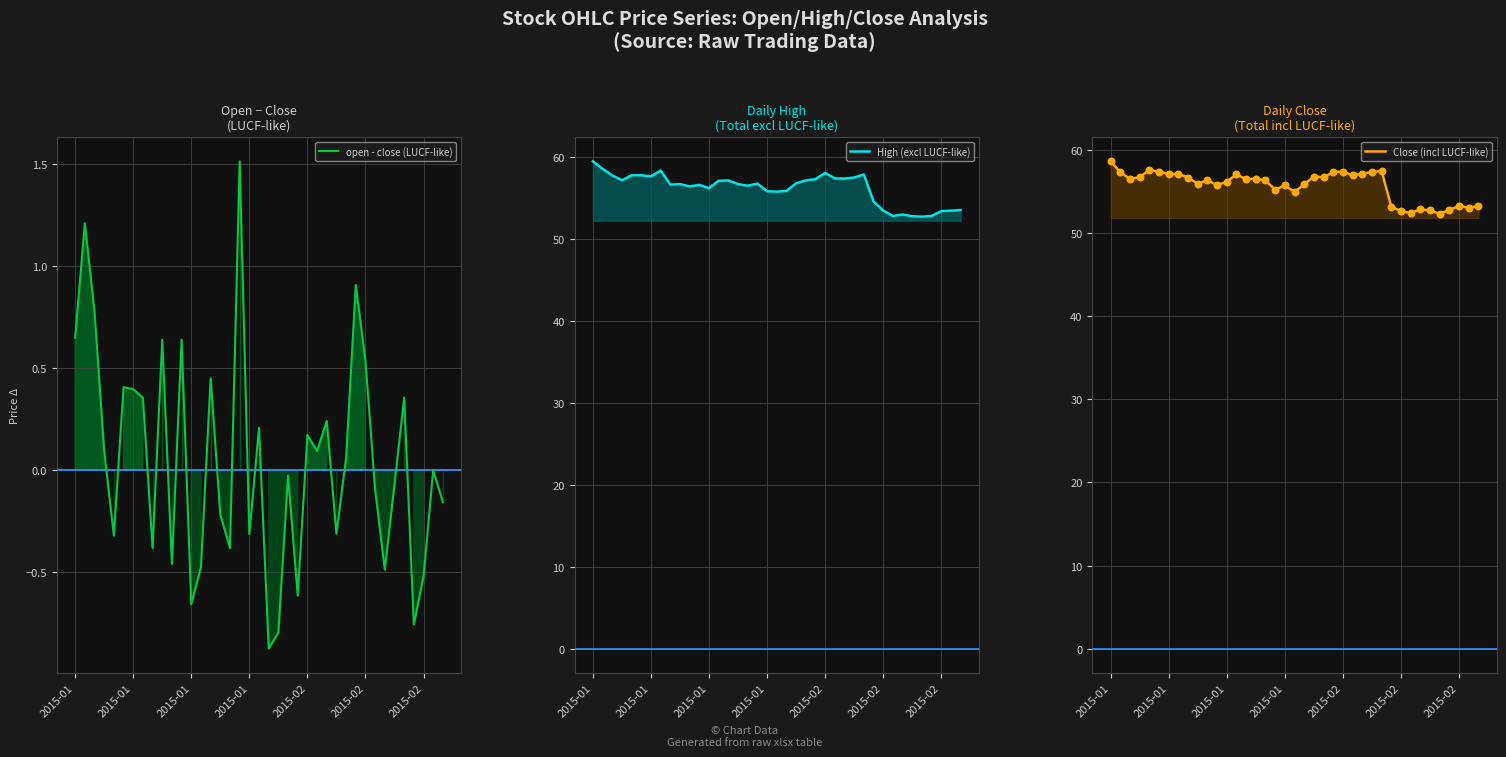

Which series has the widest spread of Y values?

High (excl LUCF-like)